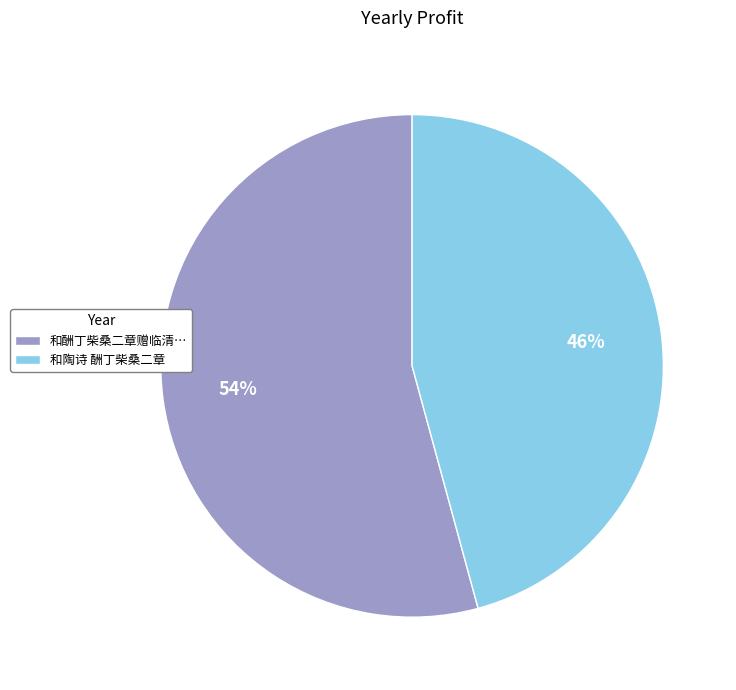

How many segments does this pie chart have?

2